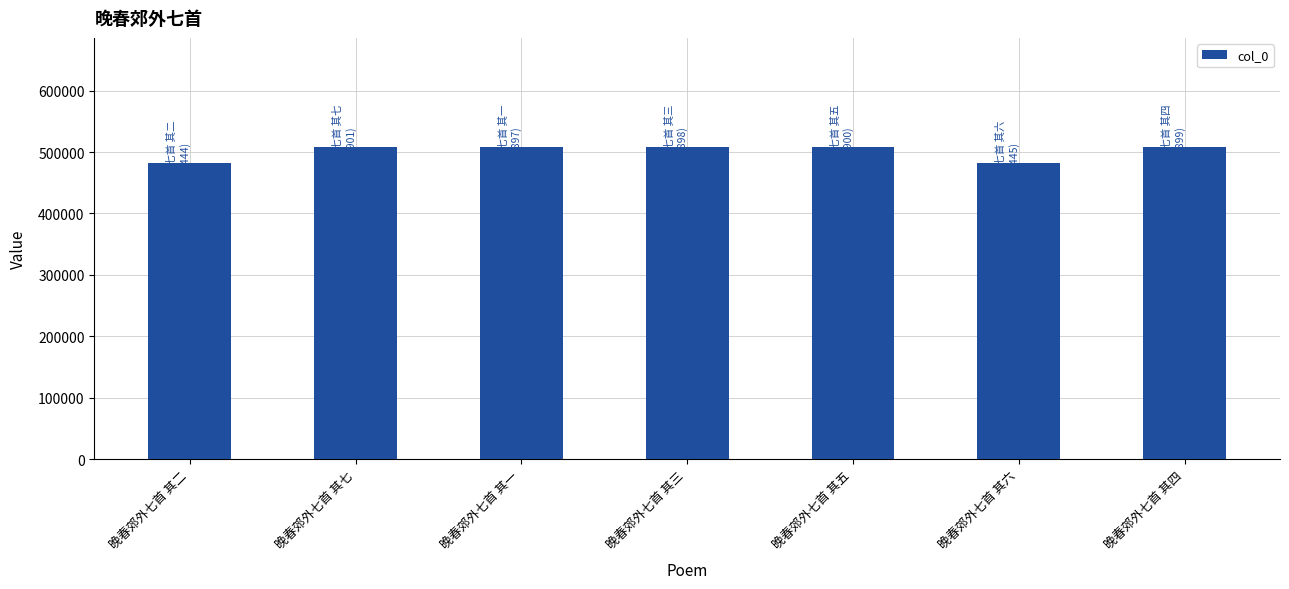

The chart shows a value of 507899 at 晚春郊外七首 其四. True or false?

True